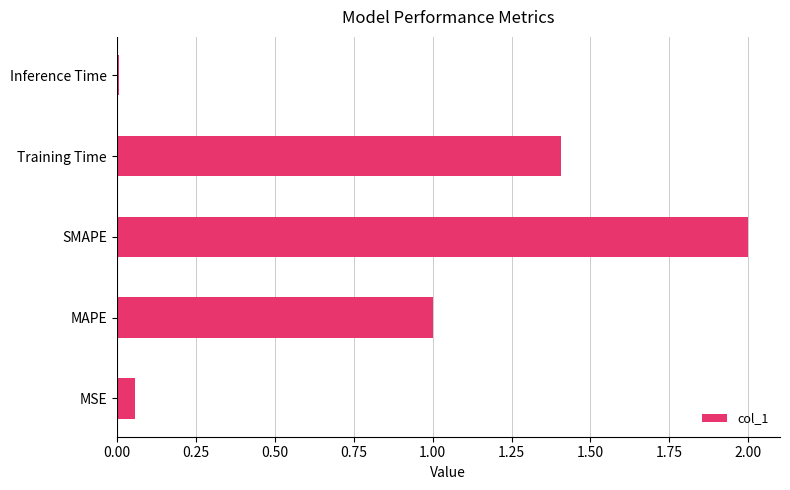

True or false: the data shows 1.4 at Training Time.

True